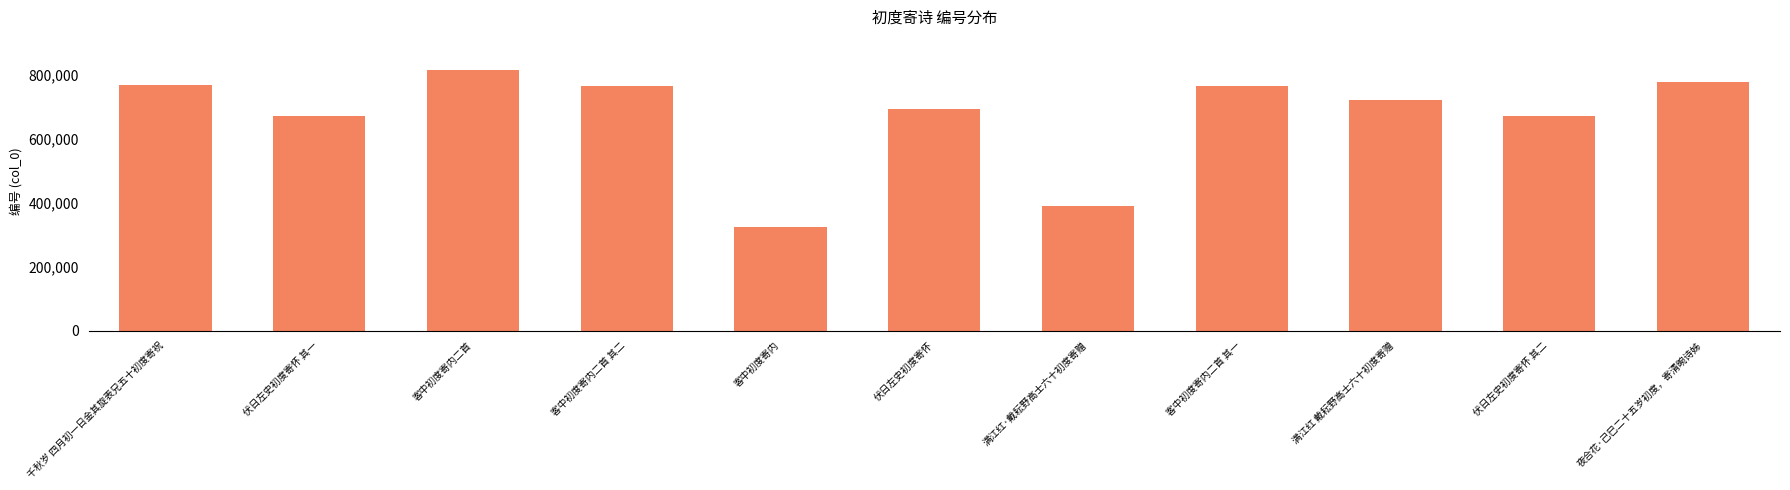

What is the label of the 5th bar from the left?

客中初度寄内